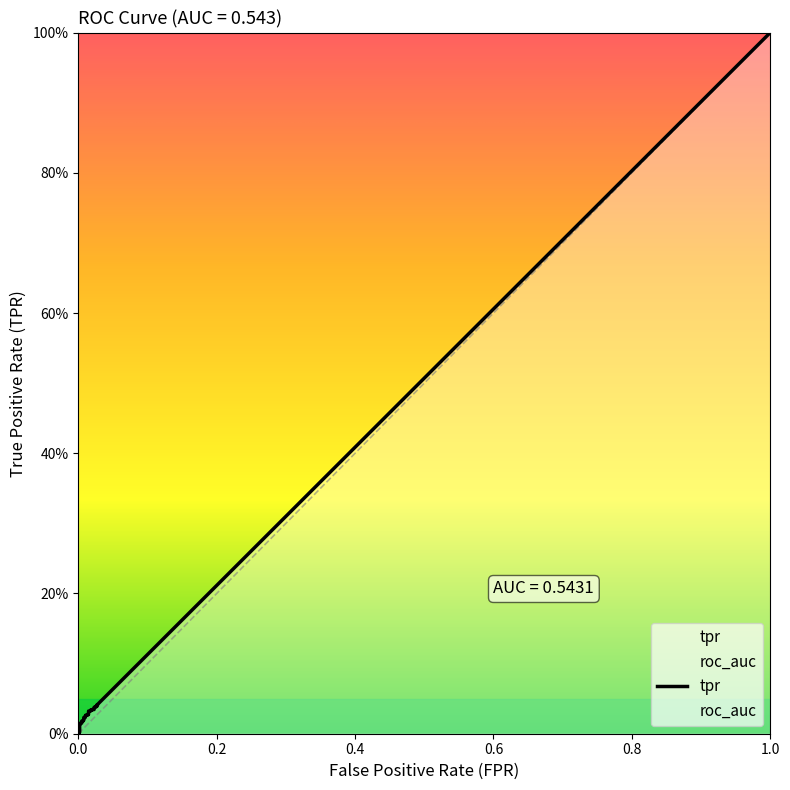

True or false: tpr and roc_auc intersect in this chart.

False